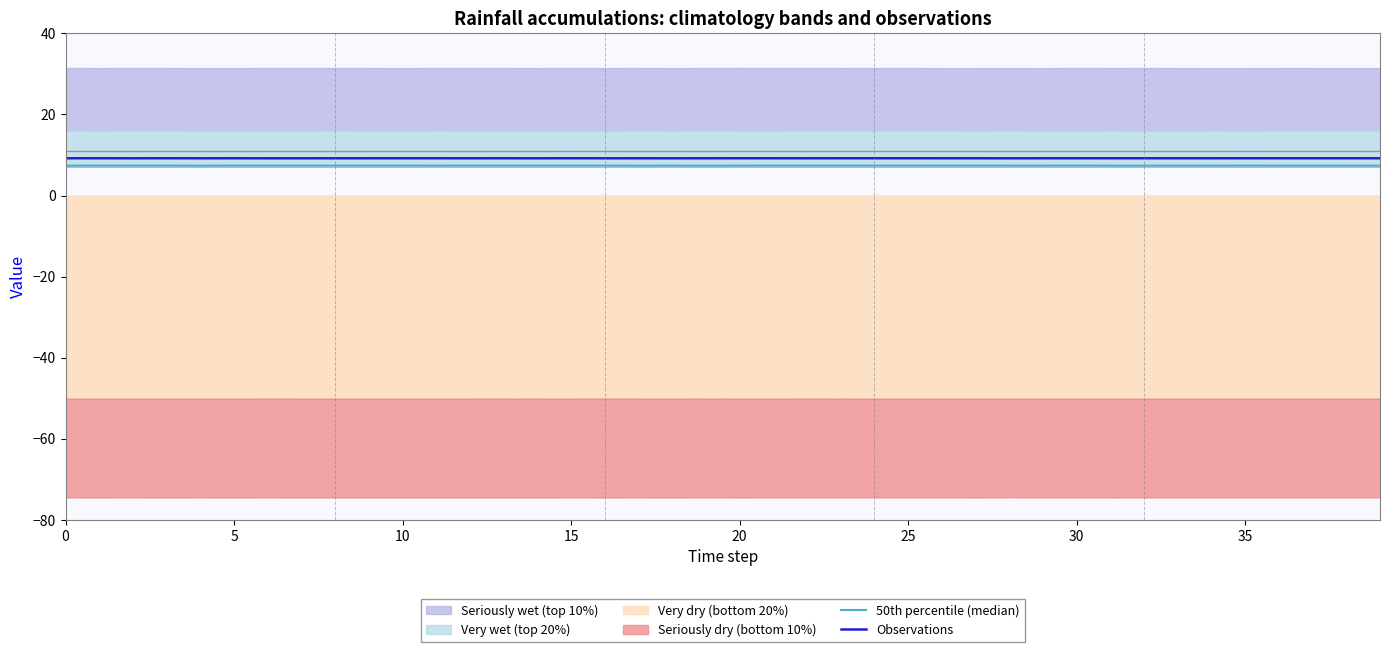

What is the sum of the Observations values at 14 and 23?

18.4